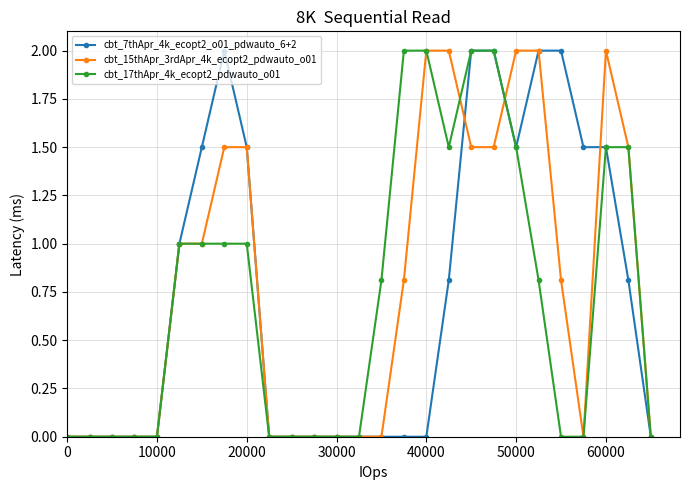

Reading left to right, list all the values displayed in this chart.

cbt_7thApr_4k_ecopt2_o01_pdwauto_6+2: 0.0	0.0	0.0	0.0	0.0	1.0	1.5	2.0	1.5	0.0	0.0	0.0	0.0	0.0	0.0	0.0	0.0	0.8	2.0	2.0	1.5	2.0	2.0	1.5	1.5	0.8	0.0
cbt_15thApr_3rdApr_4k_ecopt2_pdwauto_o01: 0.0	0.0	0.0	0.0	0.0	1.0	1.0	1.5	1.5	0.0	0.0	0.0	0.0	0.0	0.0	0.8	2.0	2.0	1.5	1.5	2.0	2.0	0.8	0.0	2.0	1.5	0.0
cbt_17thApr_4k_ecopt2_pdwauto_o01: 0.0	0.0	0.0	0.0	0.0	1.0	1.0	1.0	1.0	0.0	0.0	0.0	0.0	0.0	0.8	2.0	2.0	1.5	2.0	2.0	1.5	0.8	0.0	0.0	1.5	1.5	0.0